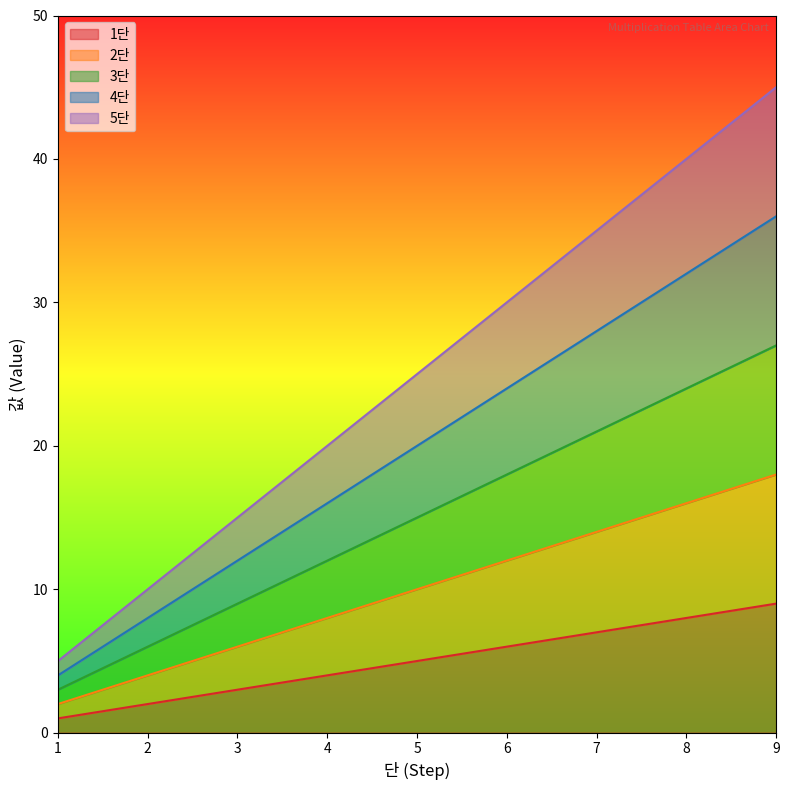

The 4단 series shows 18 at 3. True or false?

False